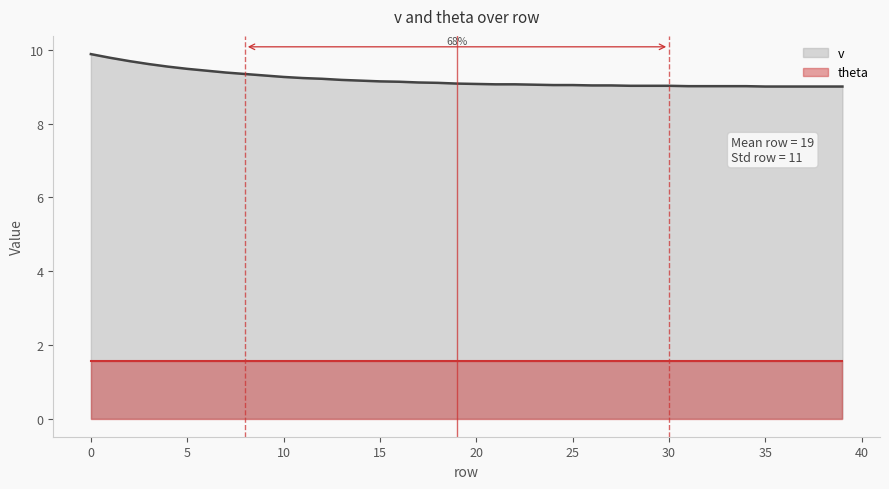

What is the value of the 16th point from the left?

9.2